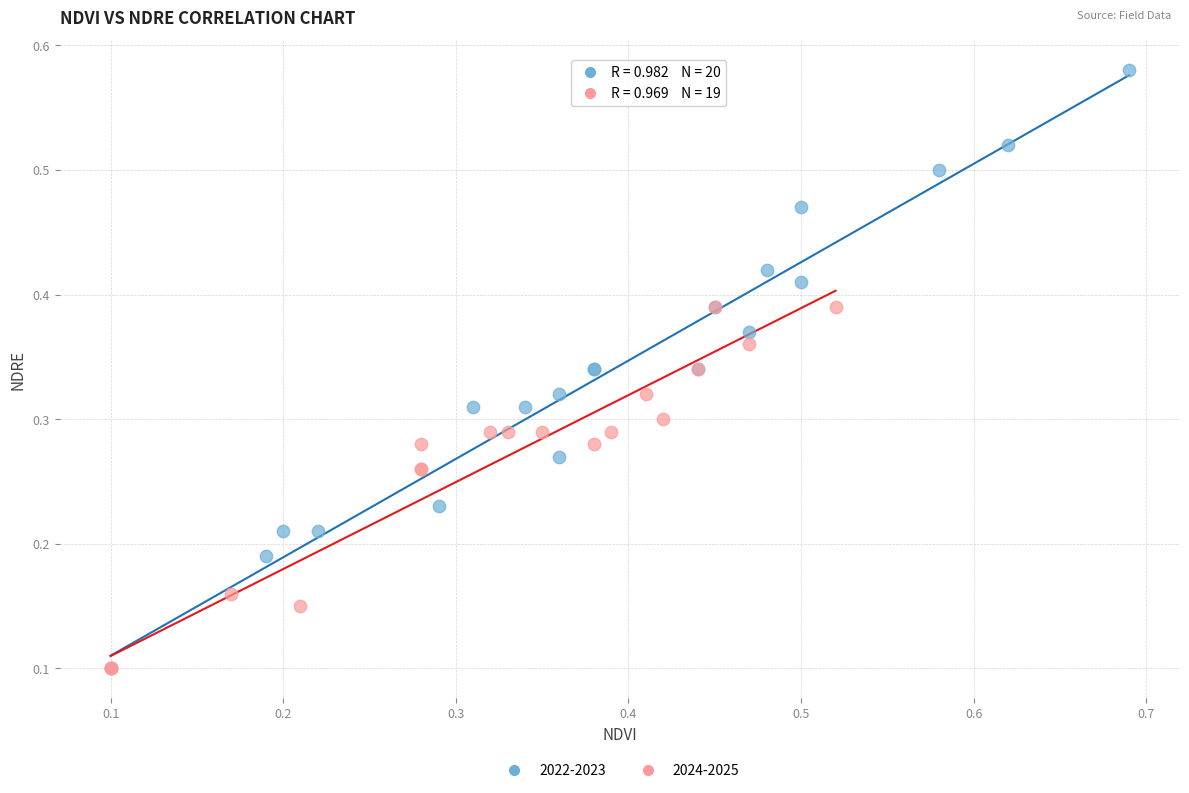

Which series contains the highest Y value?

2022-2023